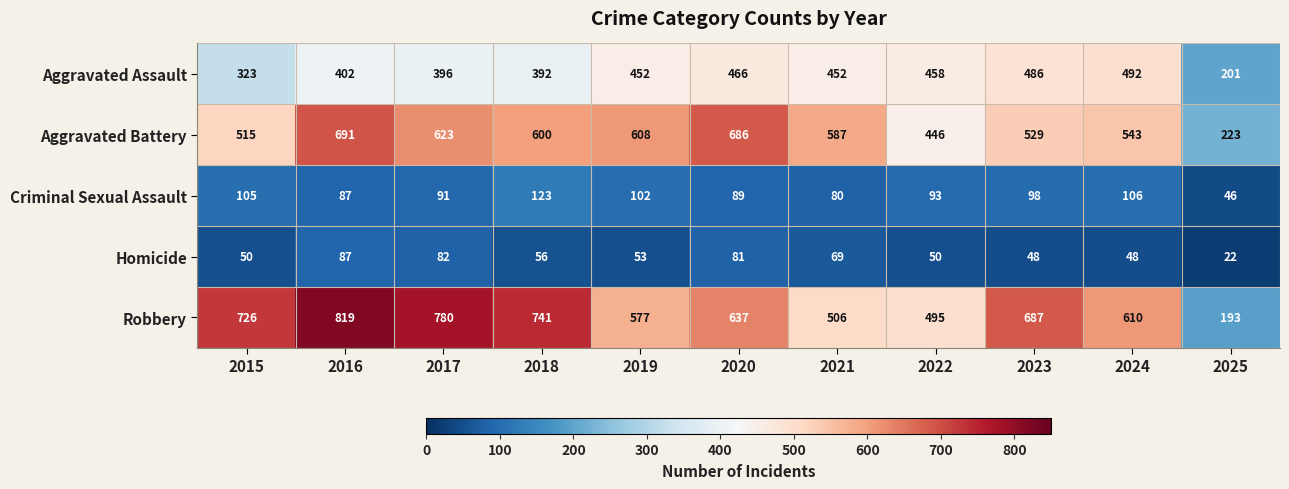

True or false: Criminal Sexual Assault has a value of 55 at 2022.

False